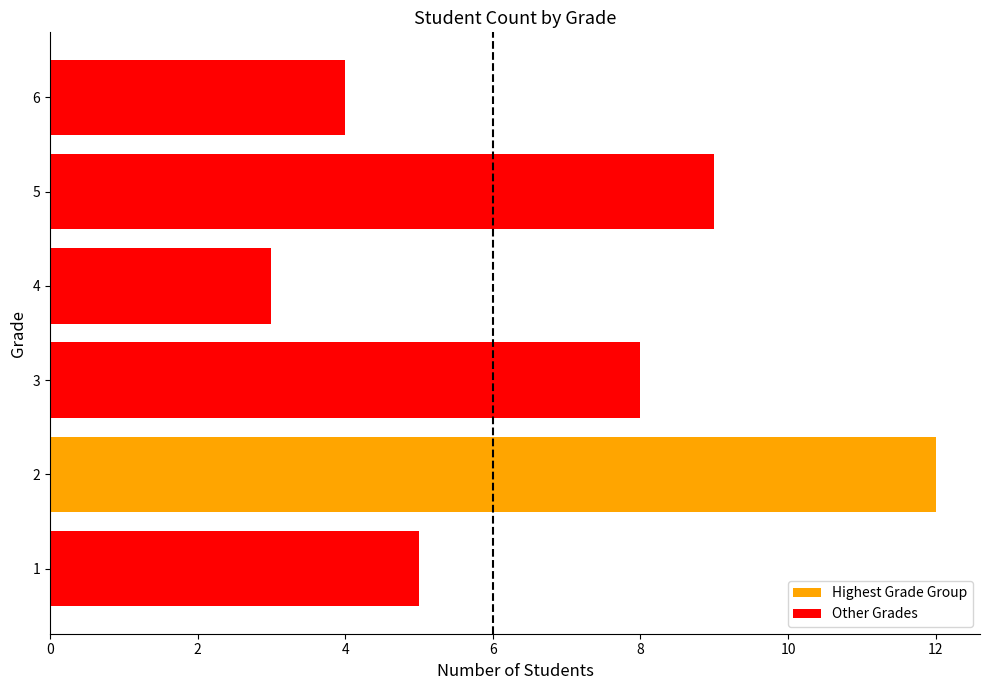

How many data points are less than 8?

3